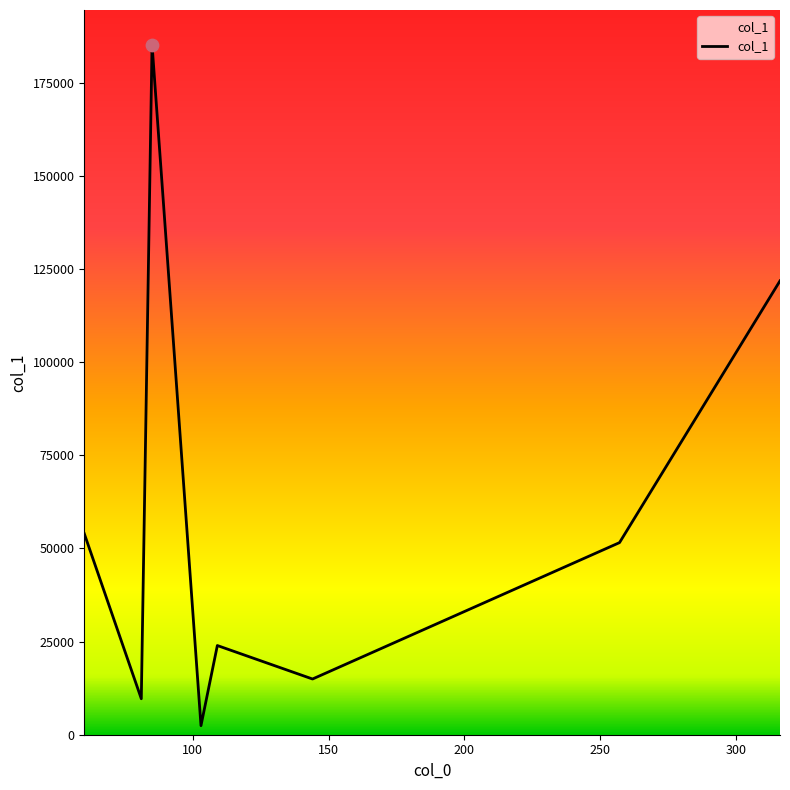

How many interior local peaks (higher than both neighbors) does the data have?

2